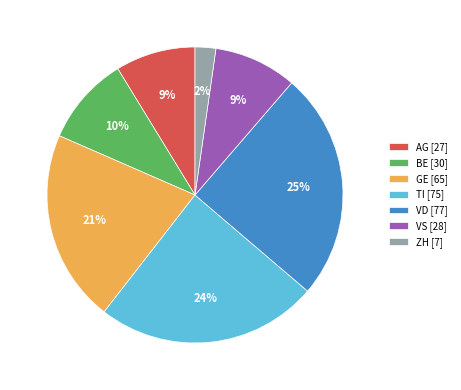

To the nearest percent, what is the combined percentage of VS and BE?

19%